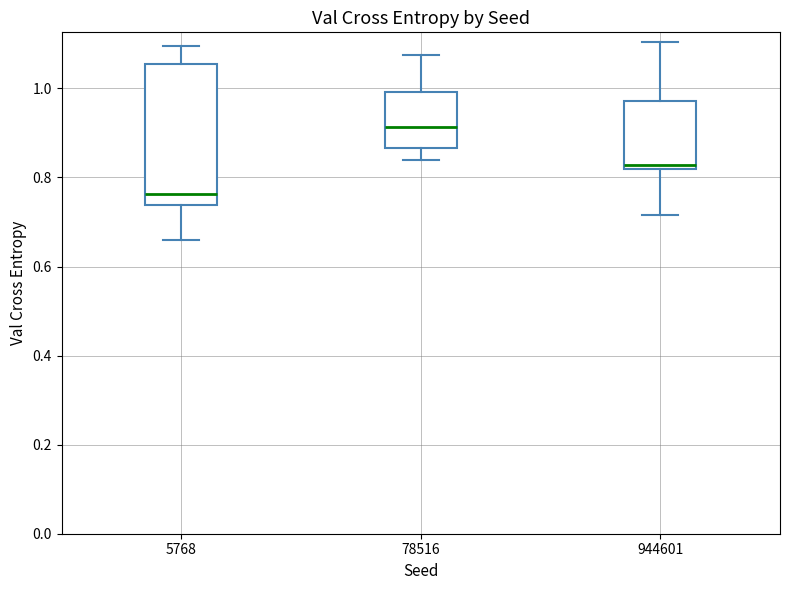

Which box is the tallest, from its lower edge to its upper edge?

5768